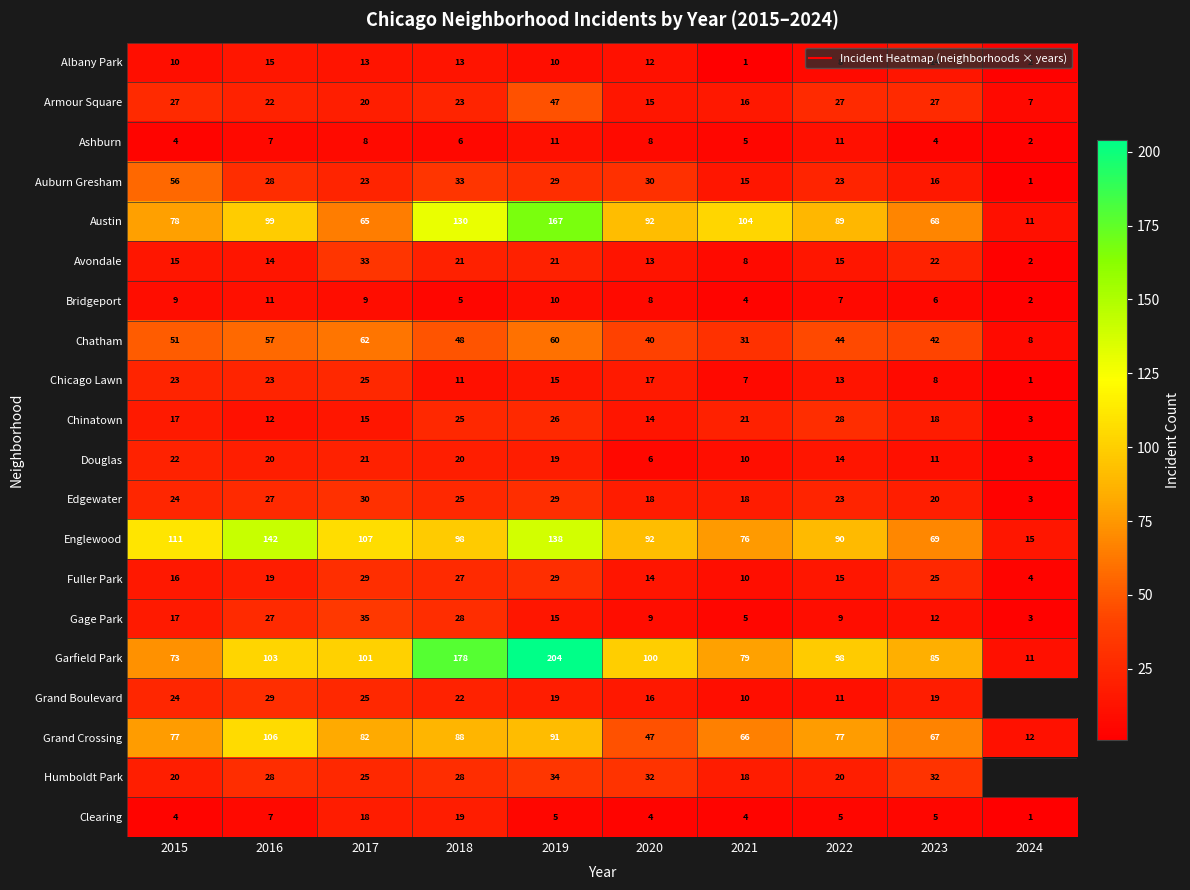

Is it true that Humboldt Park equals 42.3 at 2020?

False